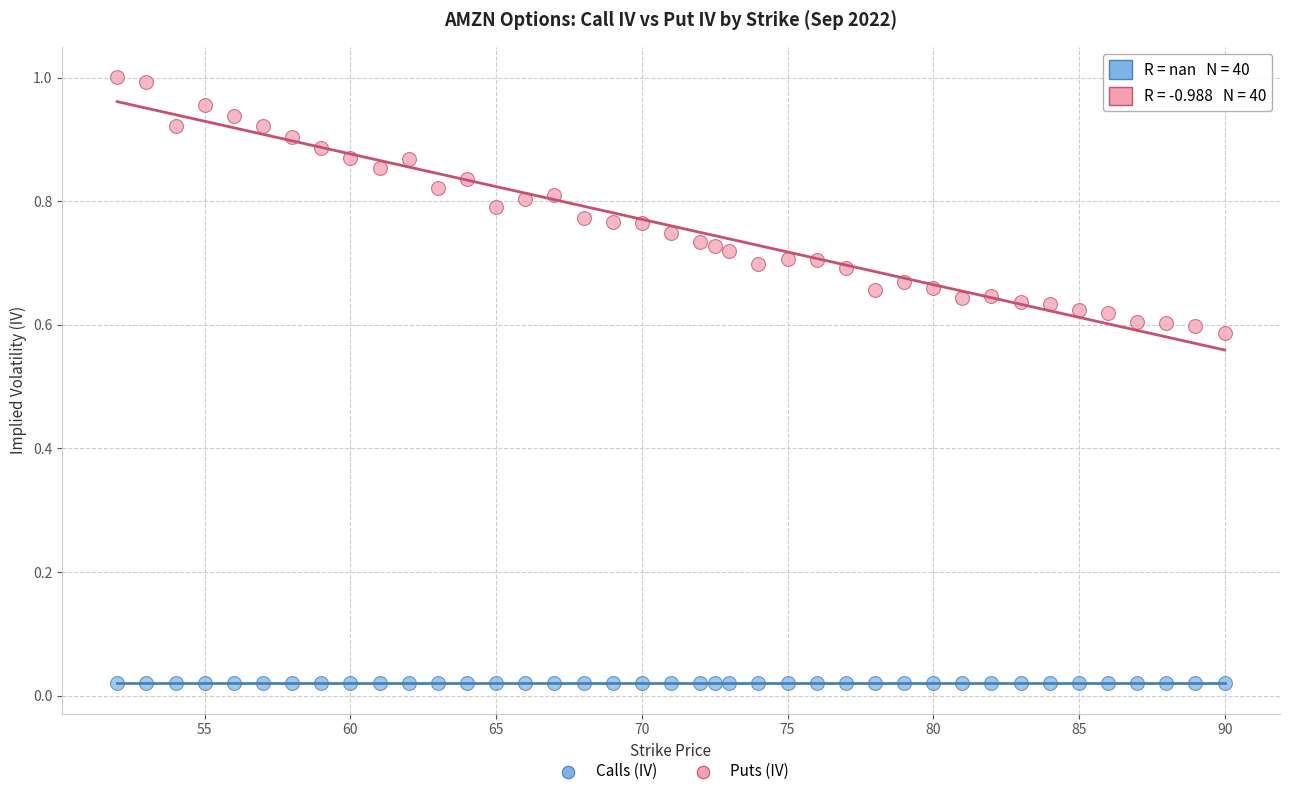

Which series reaches the maximum Y coordinate?

Puts (IV)